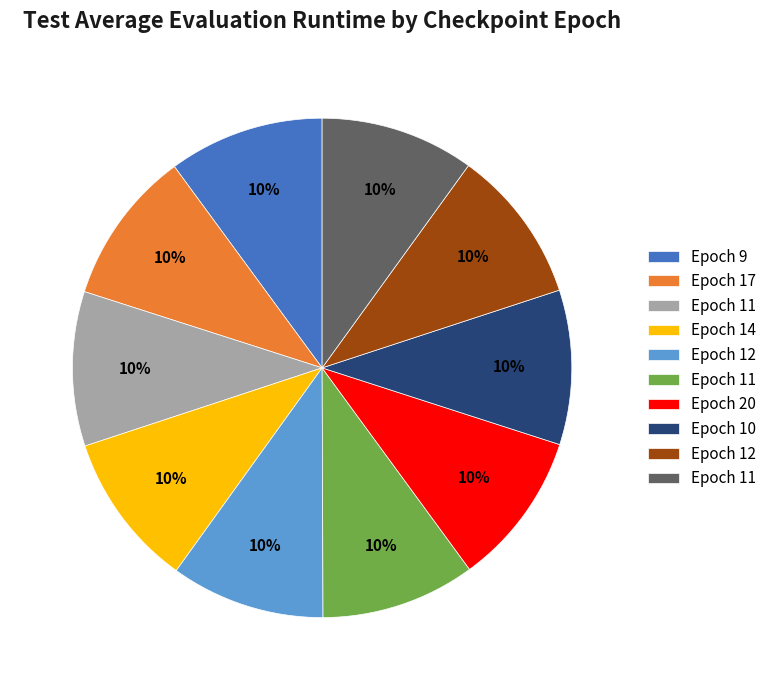

How many segments does this pie chart have?

10